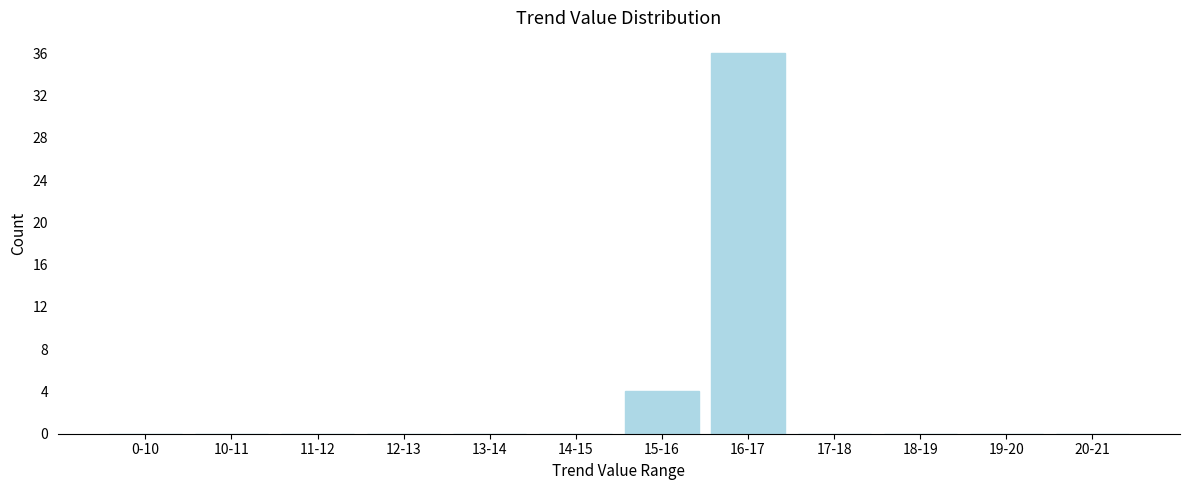

Reading right to left, extract all data points from this chart.

20-21=0	19-20=0	18-19=0	17-18=0	16-17=36	15-16=4	14-15=0	13-14=0	12-13=0	11-12=0	10-11=0	0-10=0